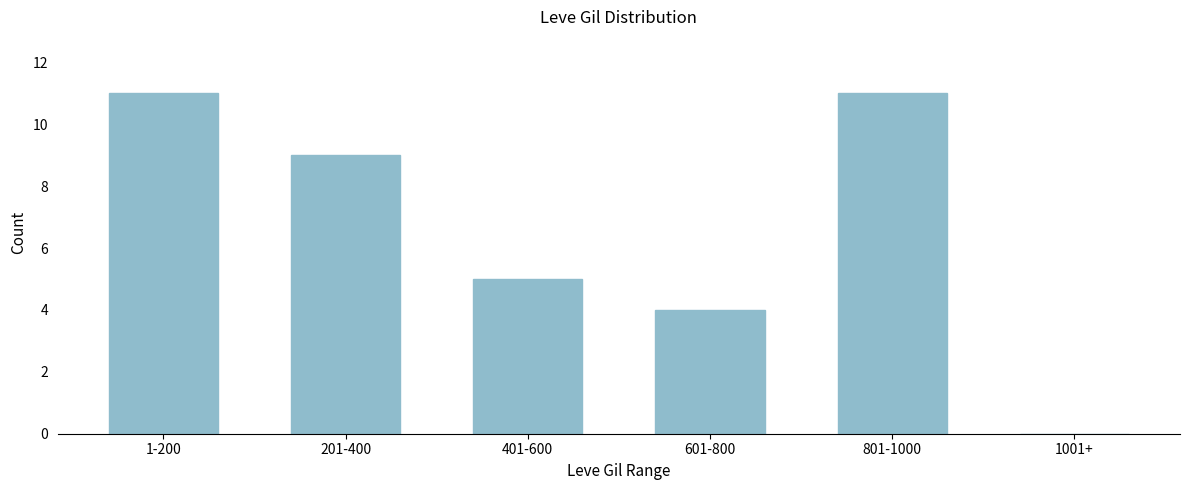

Reading left to right, transcribe all the data shown in this chart.

1-200=11	201-400=9	401-600=5	601-800=4	801-1000=11	1001+=0